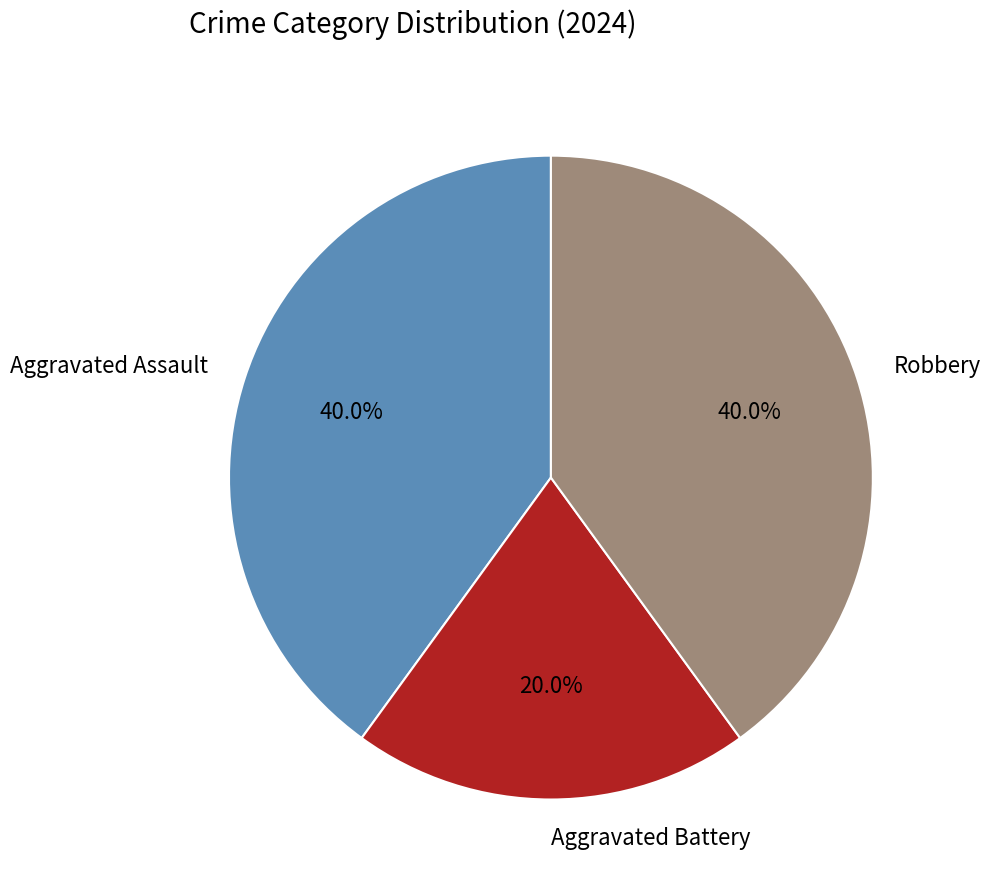

Is the sum of Aggravated Assault and Robbery greater than half?

Yes